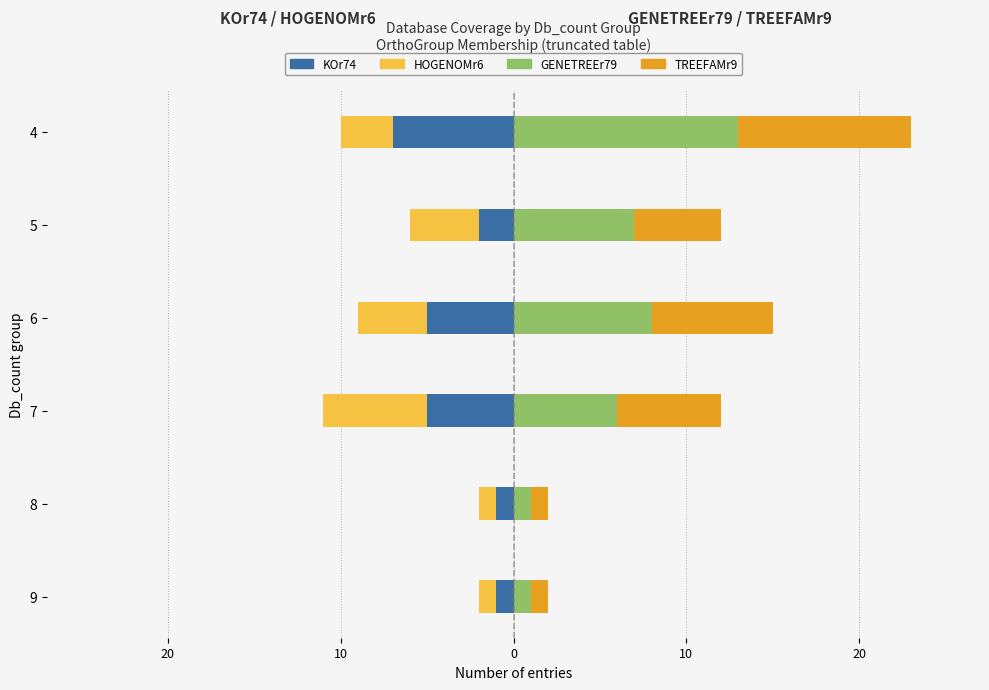

What are all the series names shown in the legend?

KOr74, HOGENOMr6, GENETREEr79, TREEFAMr9